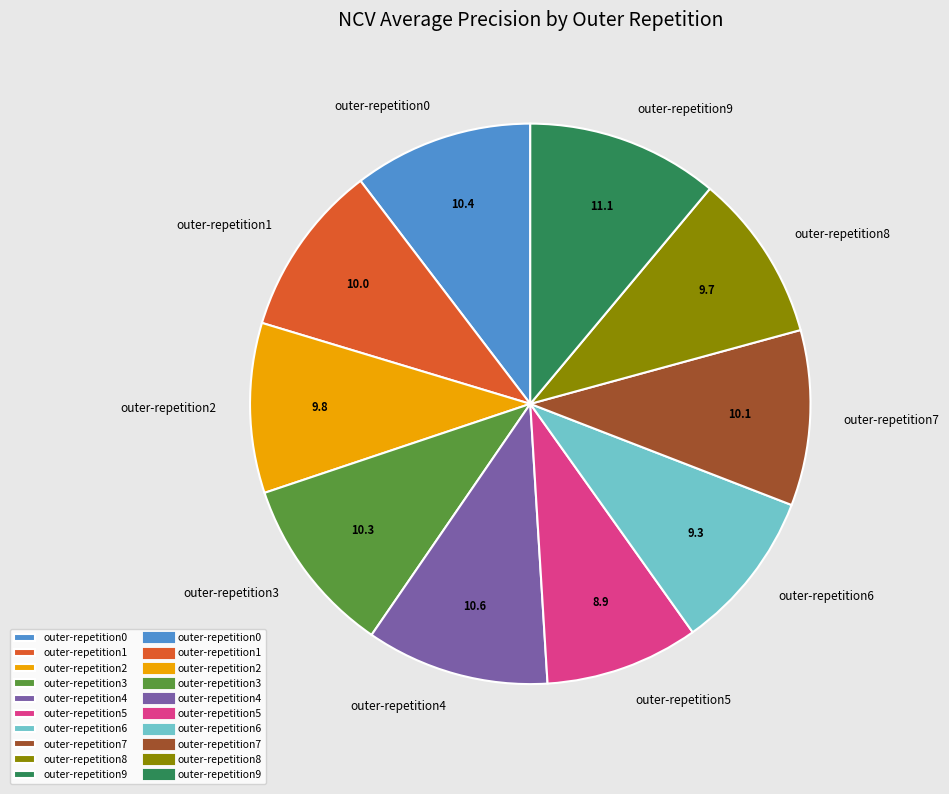

Which slice is the largest?

outer-repetition9